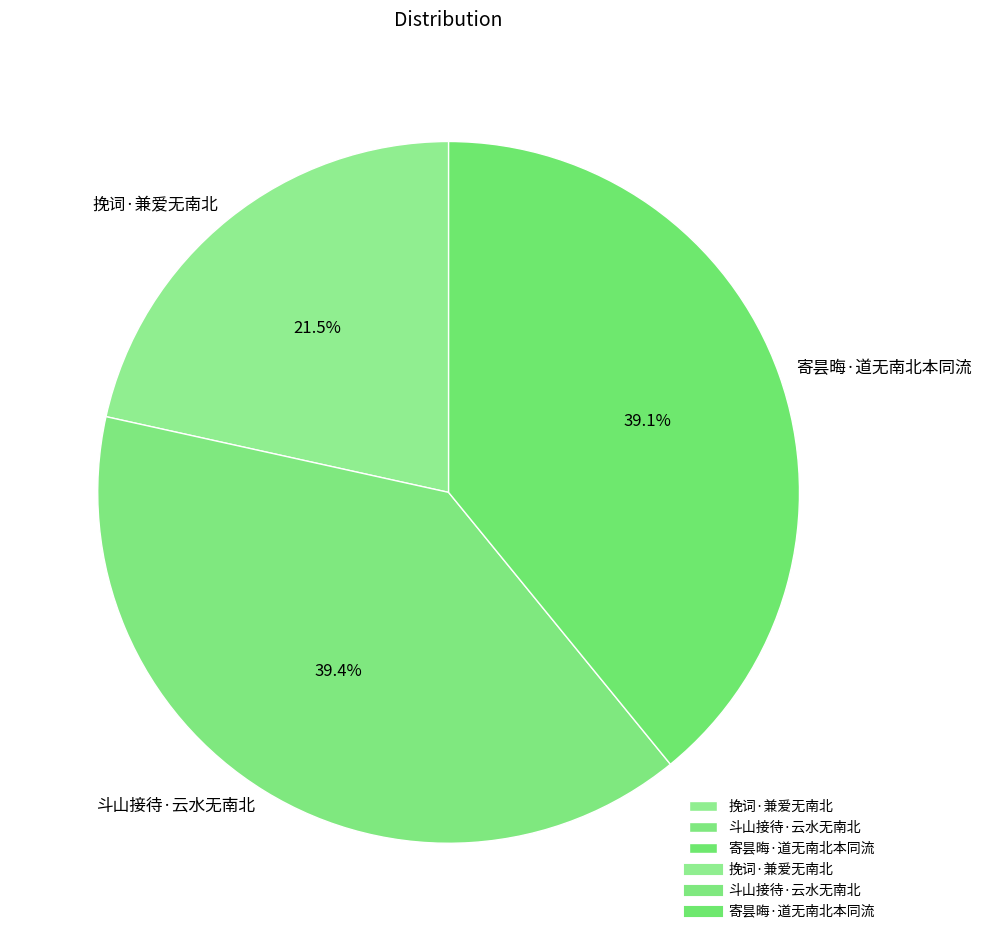

To the nearest percent, what portion does 斗山接待·云水无南北 represent?

39%